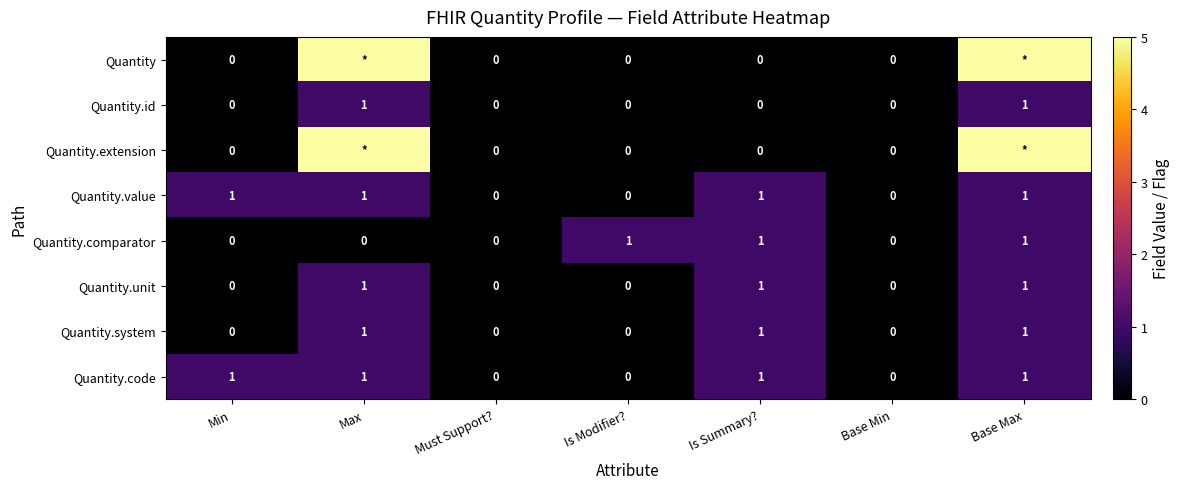

The Quantity.value series shows 0 at Must Support?. True or false?

True